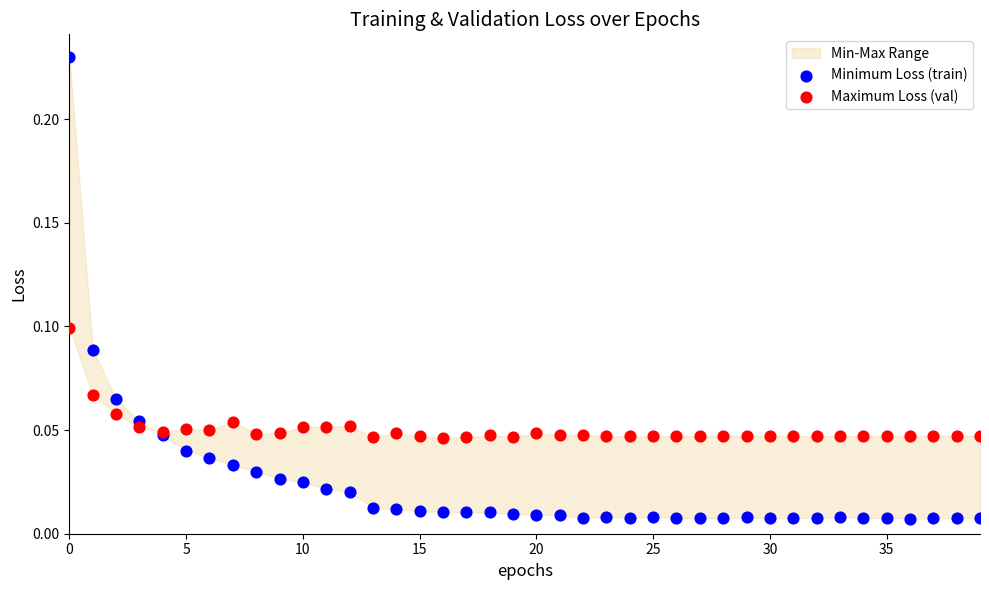

Which series reaches the minimum Y coordinate?

Minimum Loss (train)